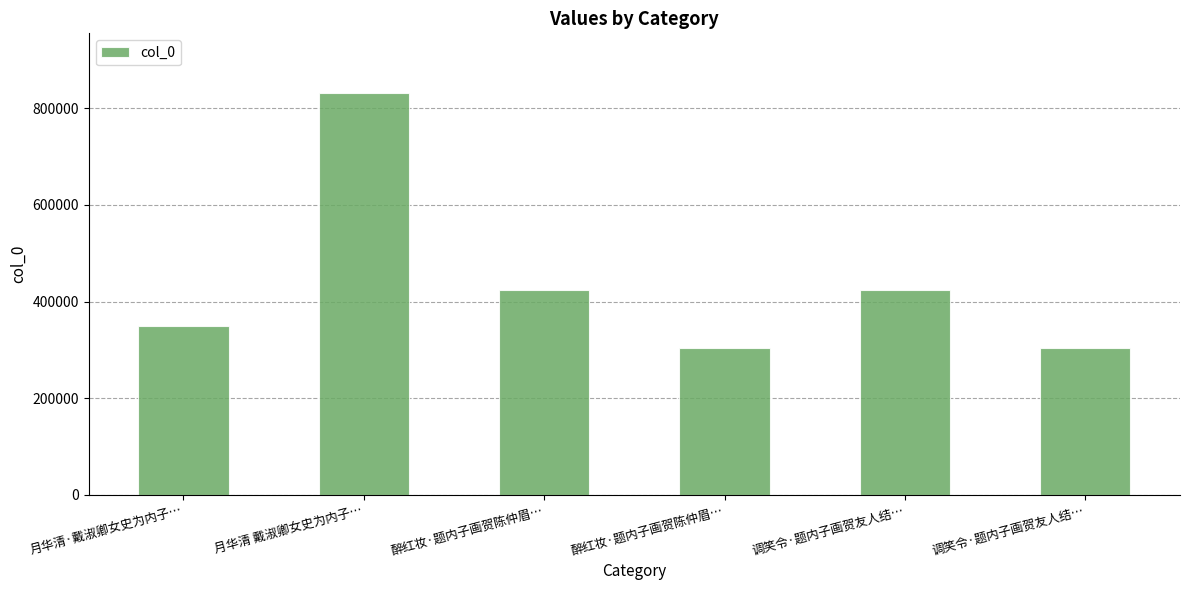

Rank the categories by value from lowest to highest.

醉红妆·题内子画贺陈仲眉…, 调笑令·题内子画贺友人结…, 月华清·戴淑卿女史为内子…, 醉红妆·题内子画贺陈仲眉…, 调笑令·题内子画贺友人结…, 月华清 戴淑卿女史为内子…